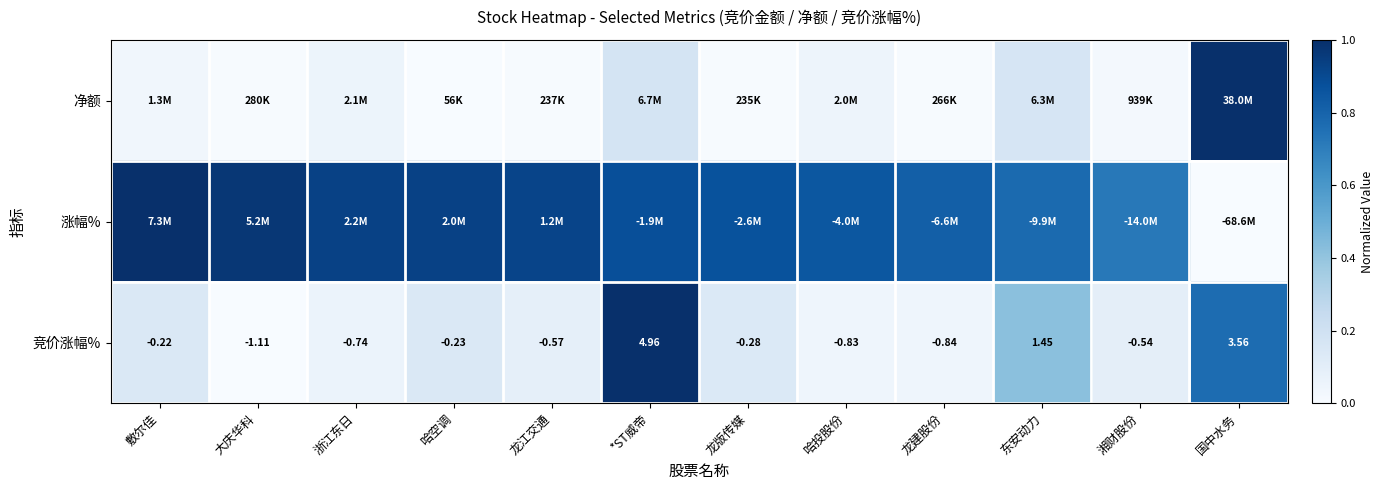

Where is 竞价涨幅% nearest to the value 1?

东安动力